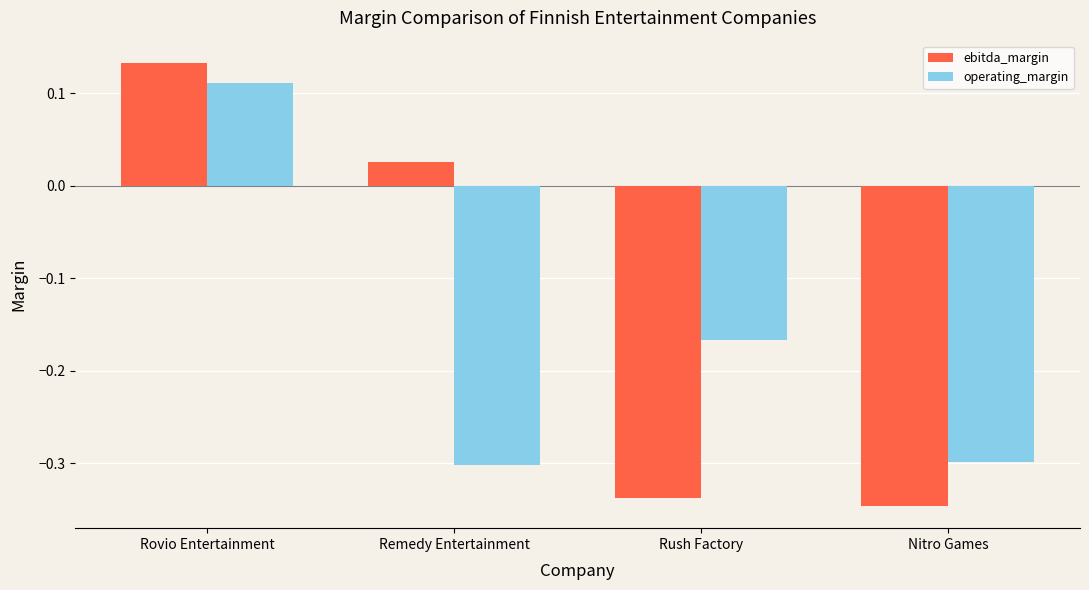

What is the sum of the operating_margin values at Rovio Entertainment and Rush Factory?

-0.1